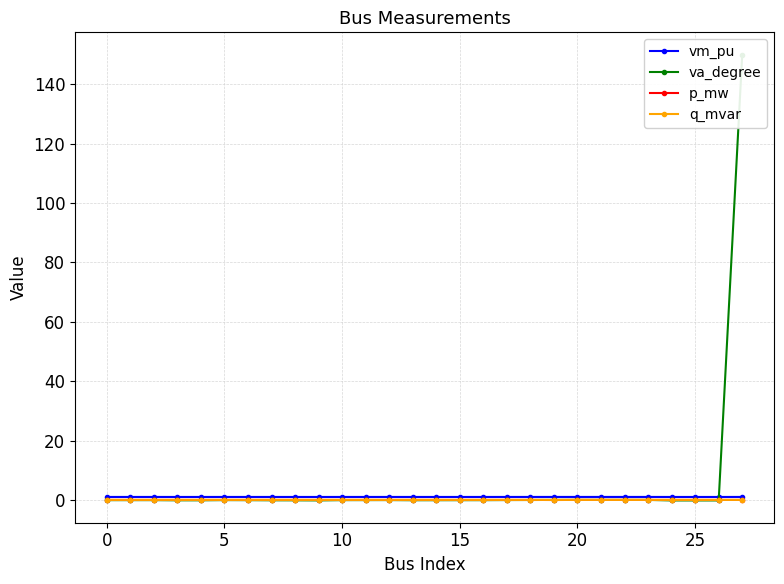

What is the maximum value shown in the chart?

150.0